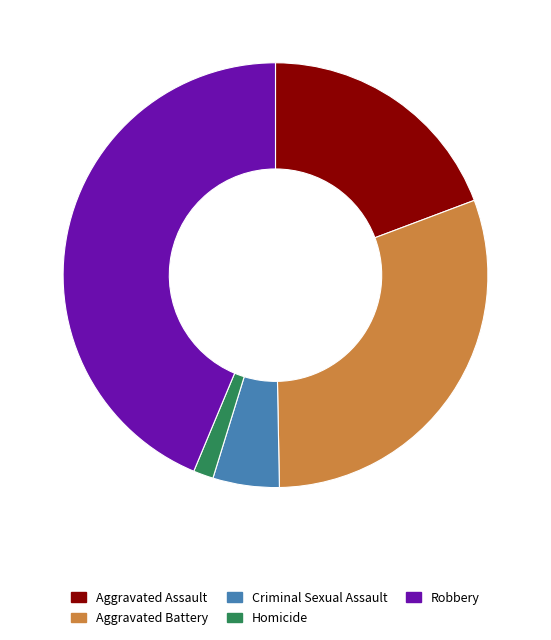

Does Aggravated Assault account for over 50% of the chart?

No